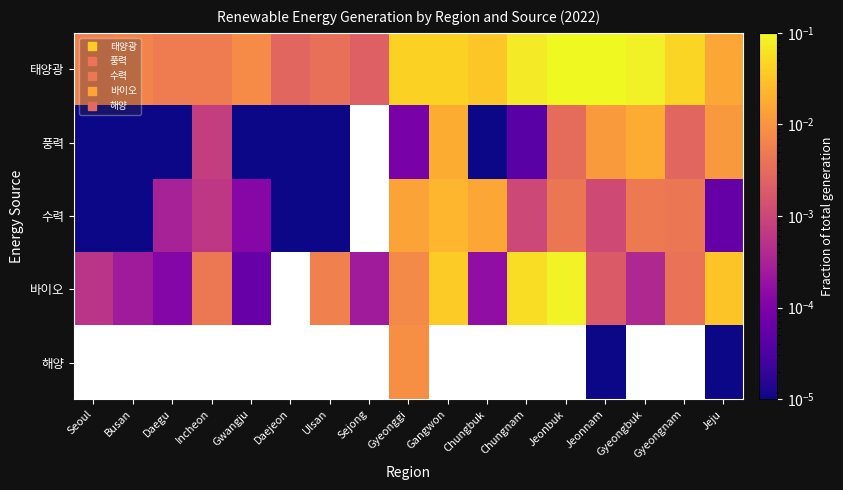

What is the difference between the maximum and minimum values in the 태양광 series?

0.1